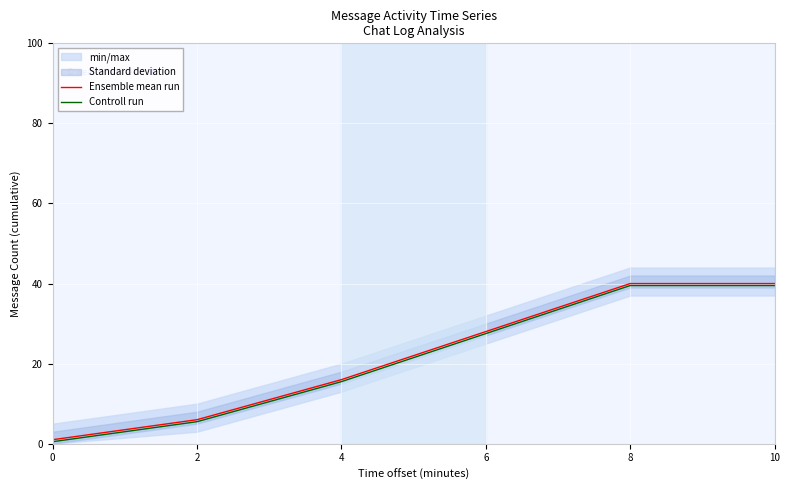

What is the total value across all series at 0?

1.5